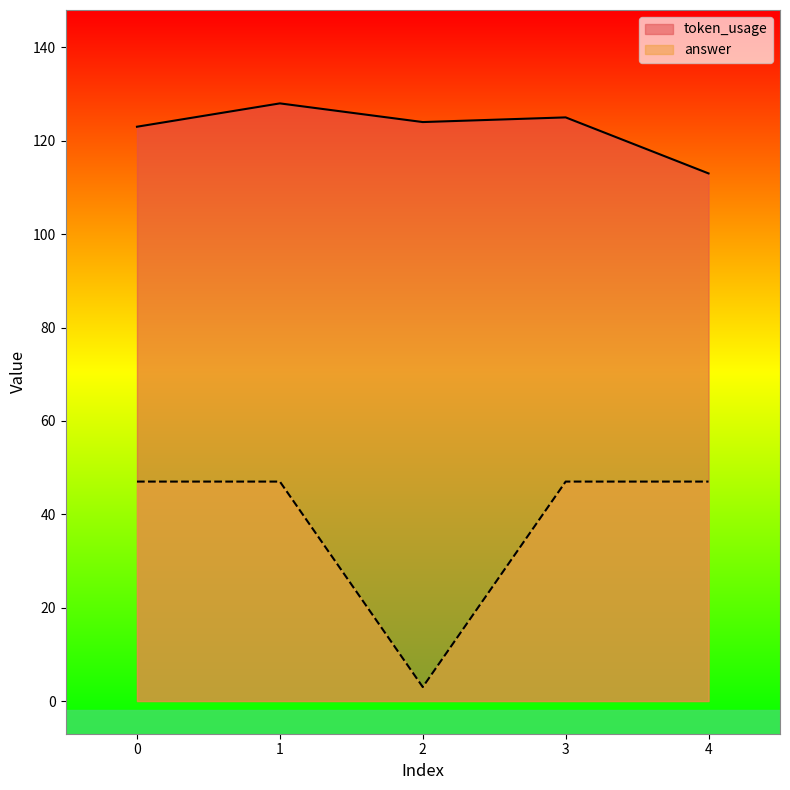

Rank the categories by answer value from highest to lowest.

0, 1, 3, 4, 2